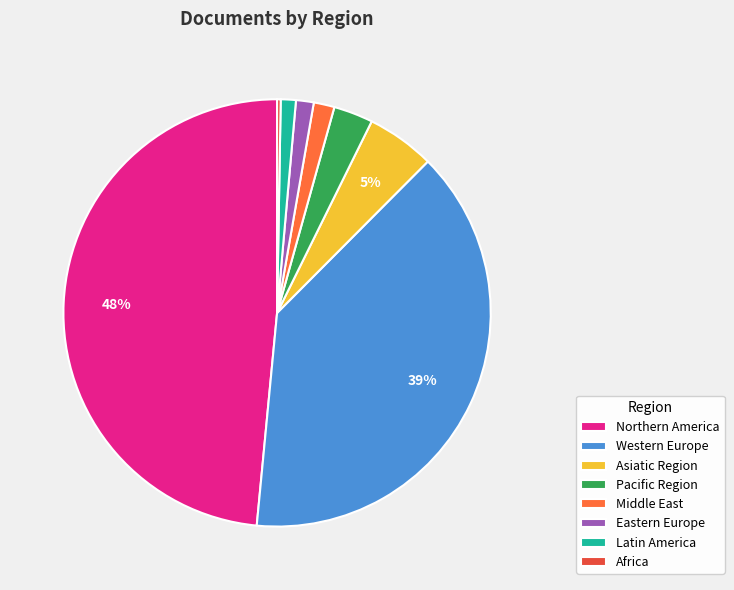

Which category has the biggest portion of the pie?

Northern America